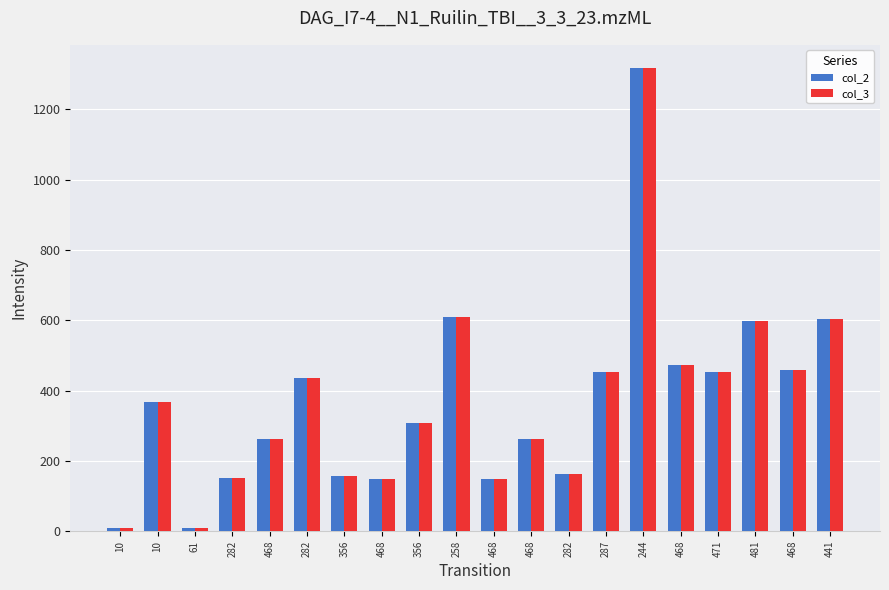

Rank the series by their maximum value, from lowest to highest.

col_2, col_3